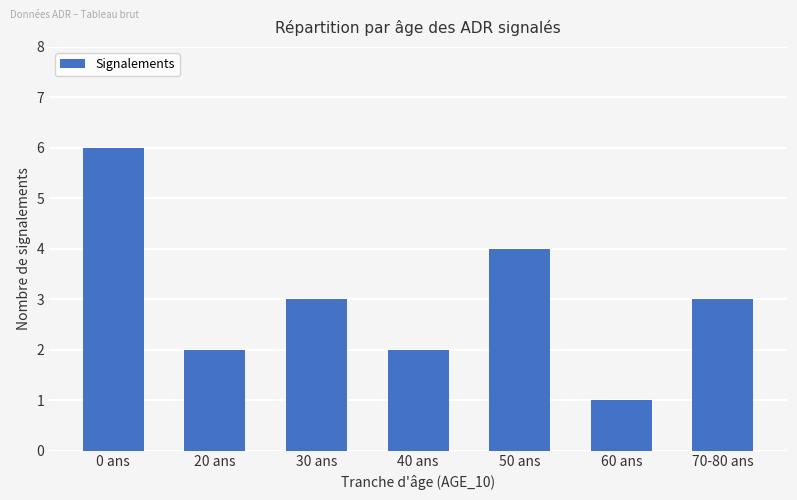

What position from the right is 50 ans?

3